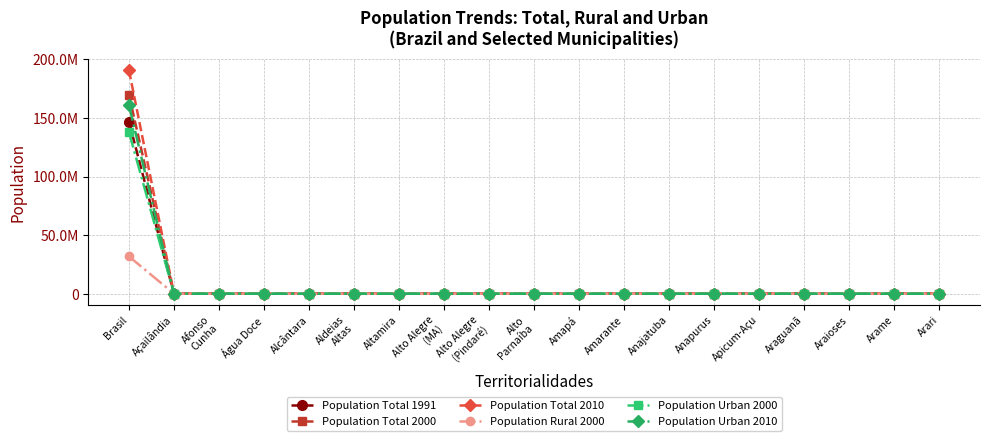

How many data points does each series have?

19